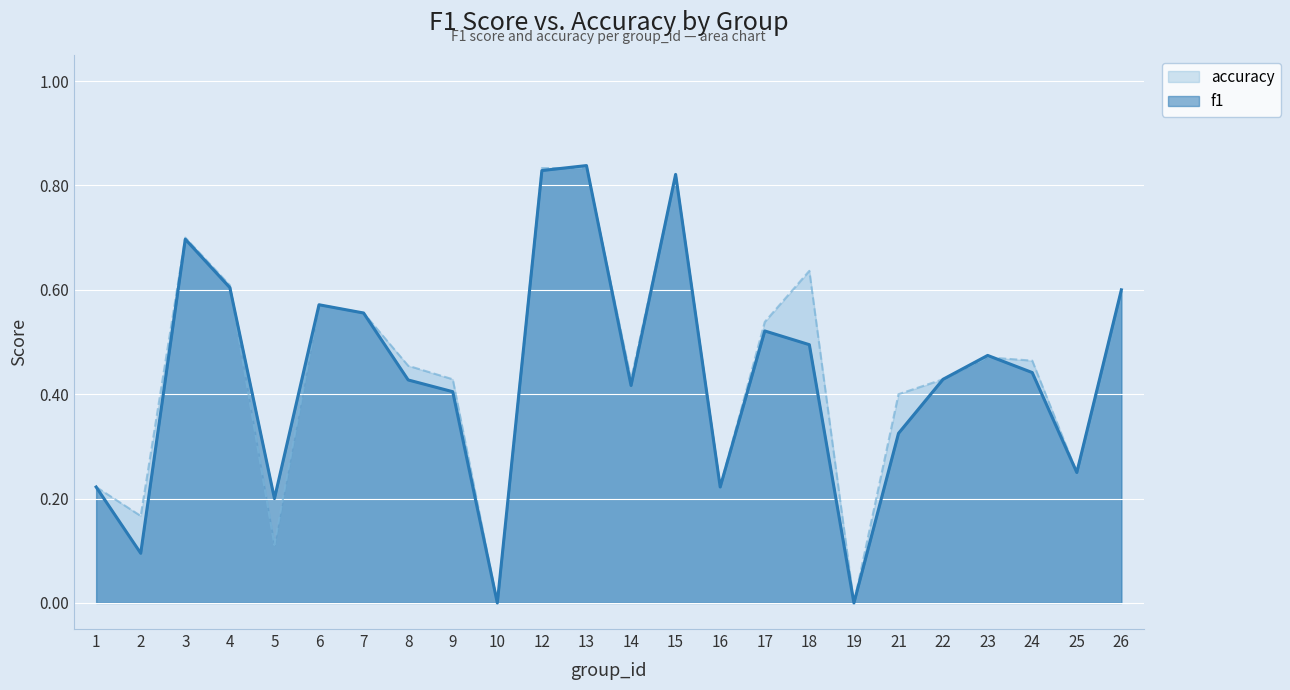

True or false: f1 has a value of 0.7 at 3.

True